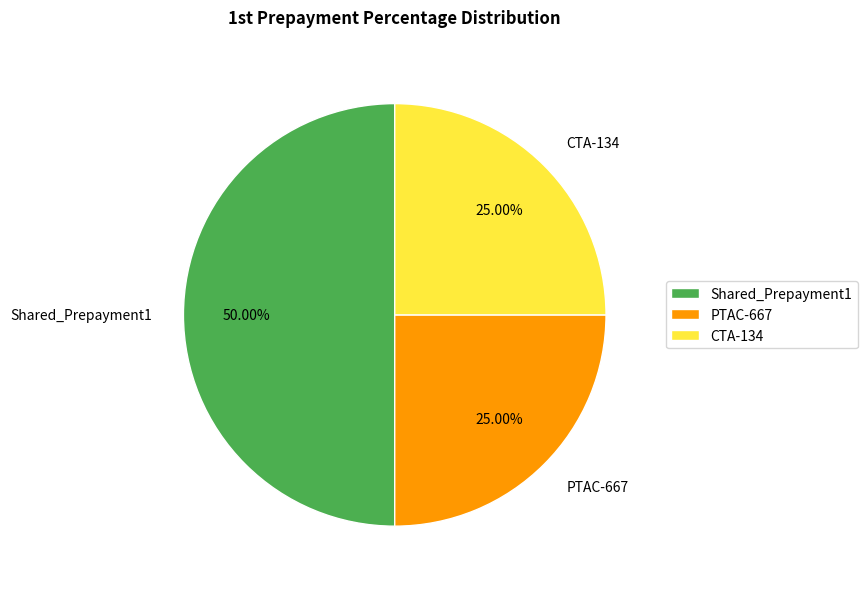

Which slice is the largest?

Shared_Prepayment1